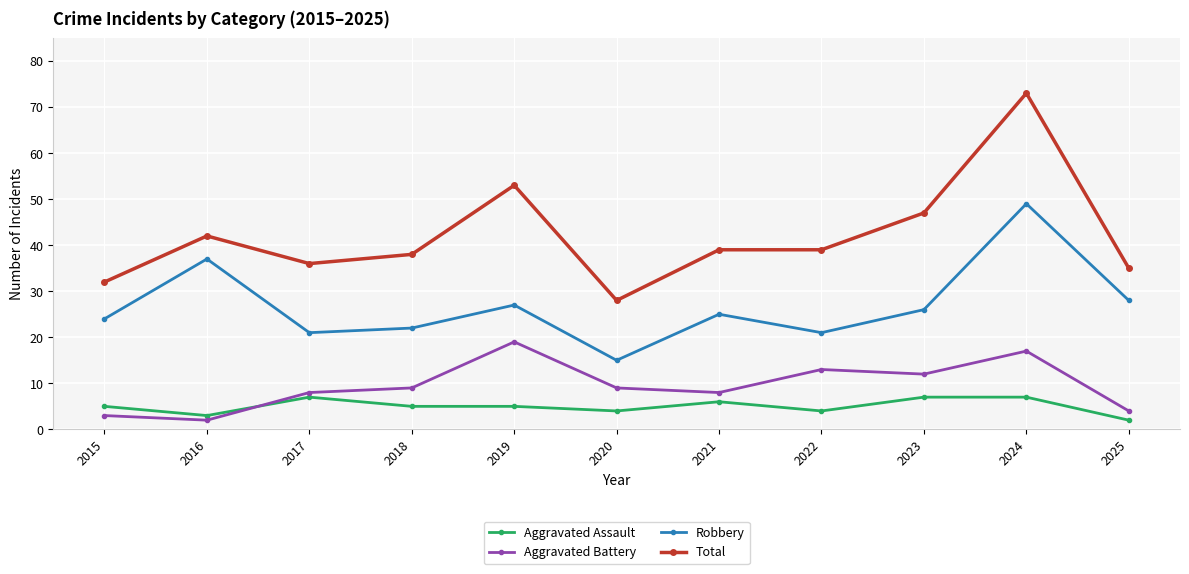

Which series has the largest range (max minus min)?

Total